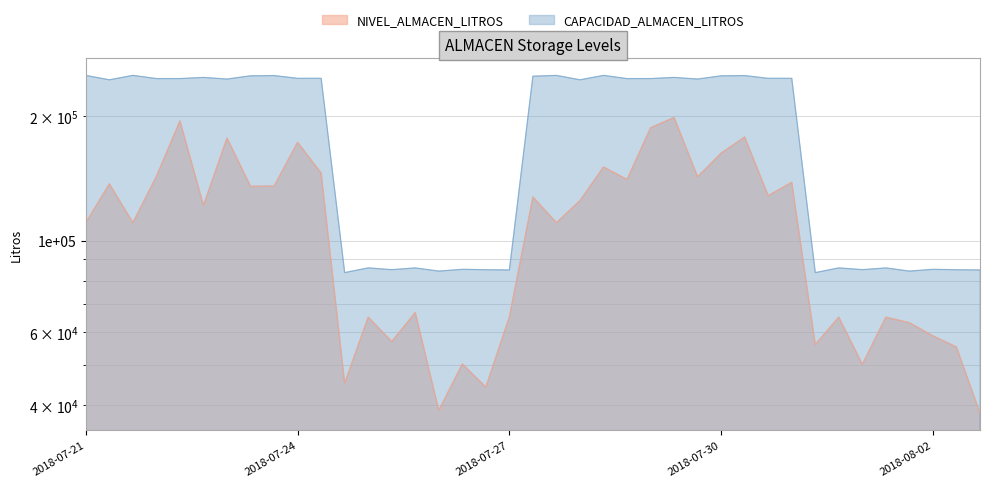

Where is CAPACIDAD_ALMACEN_LITROS nearest to the value 167378?

2018-07-21